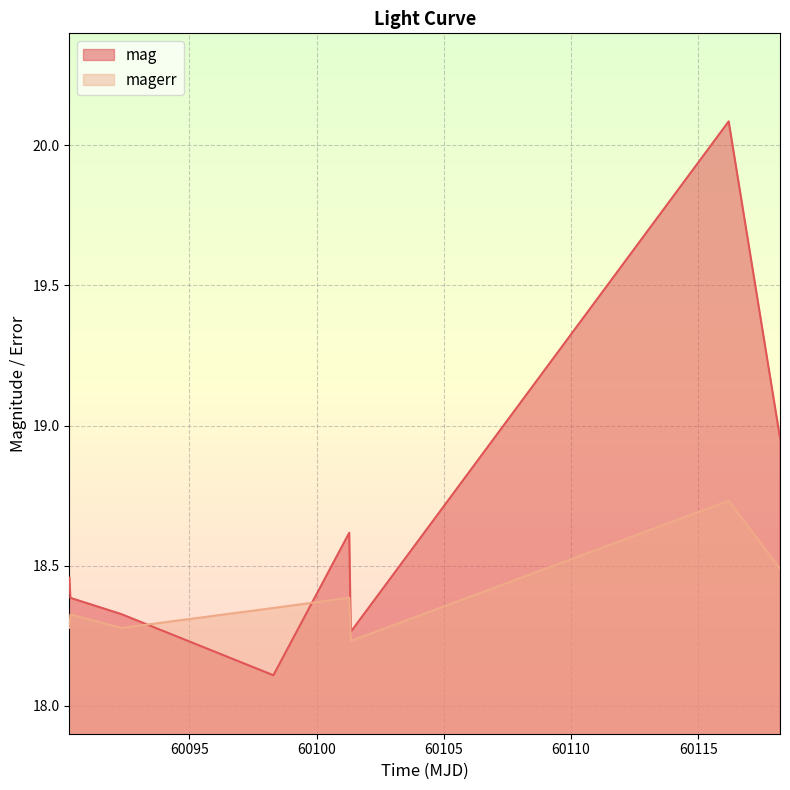

What position from the left is 60101.34465279989?

6